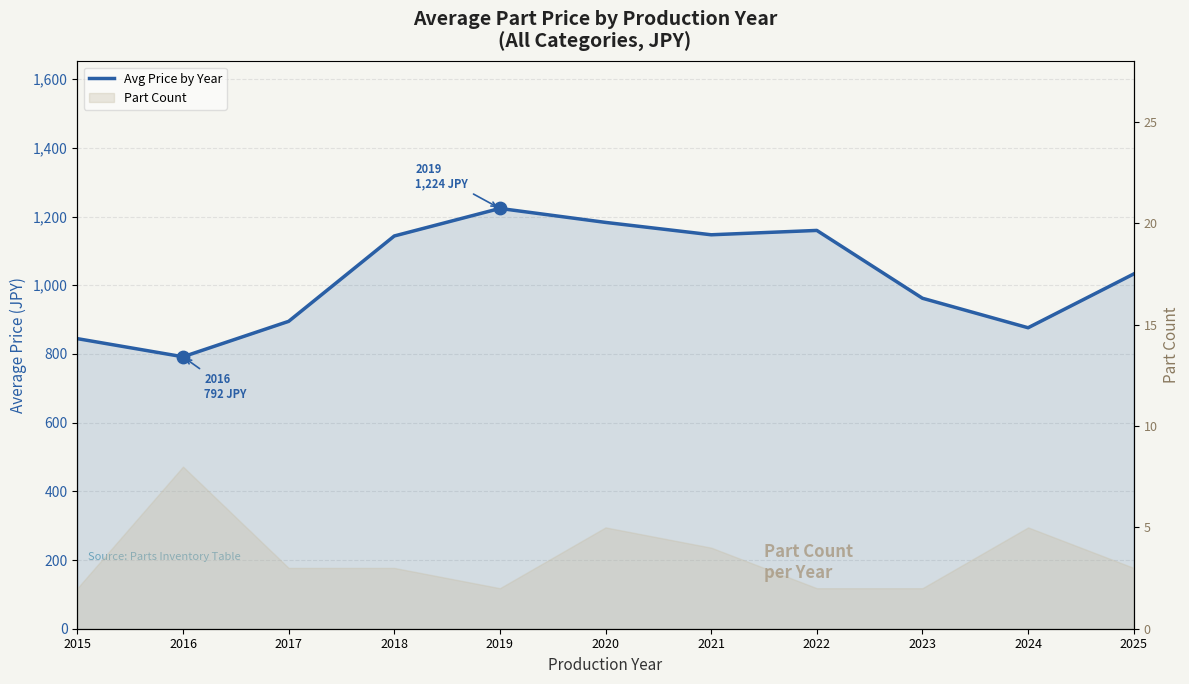

What is the change in value from 2016 to 2025?

+241.1